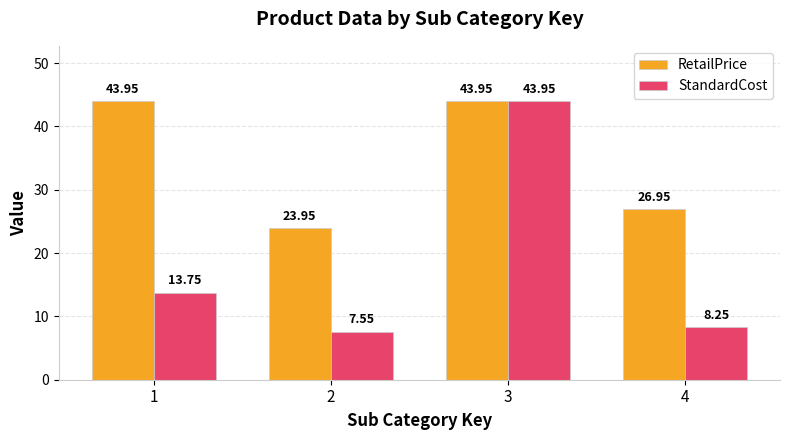

Which series has the largest range (max minus min)?

StandardCost